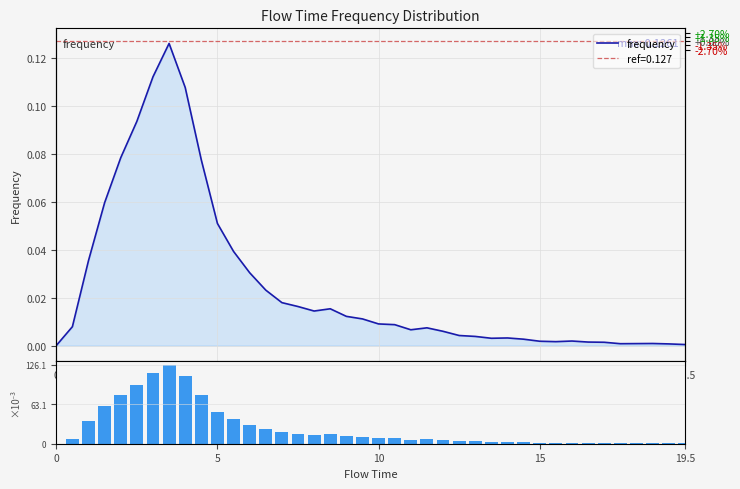

The frequency series shows 0.0 at 22. True or false?

False